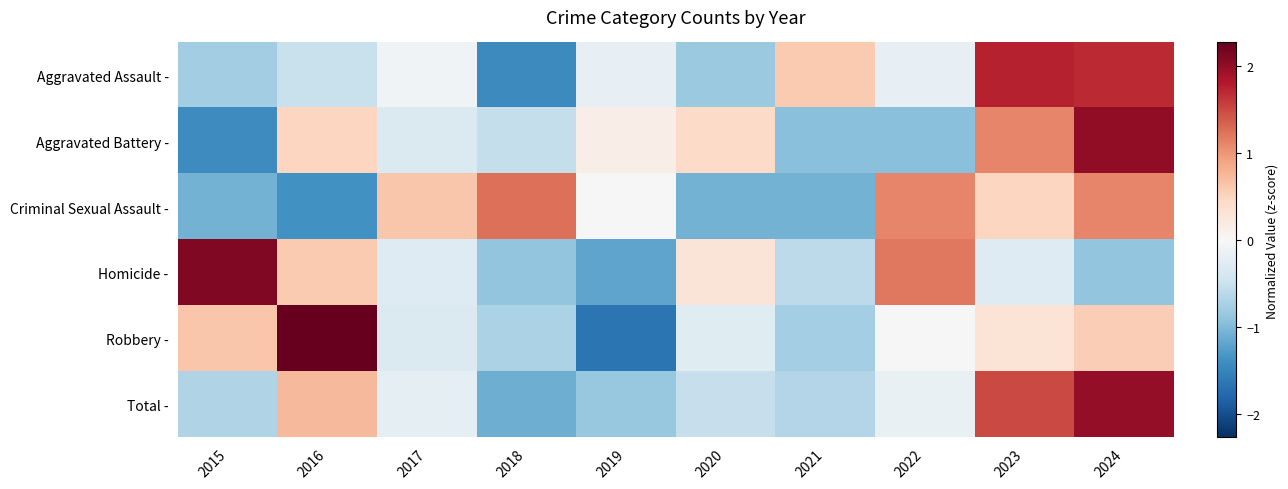

Which series has the widest spread of values?

Robbery -